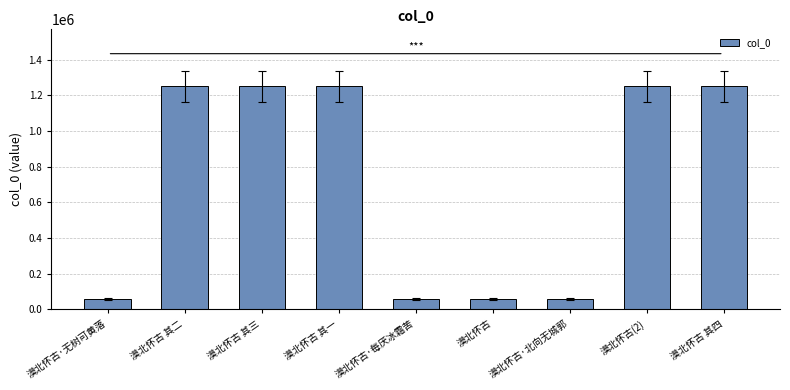

What is the minimum value shown in the chart?

57103